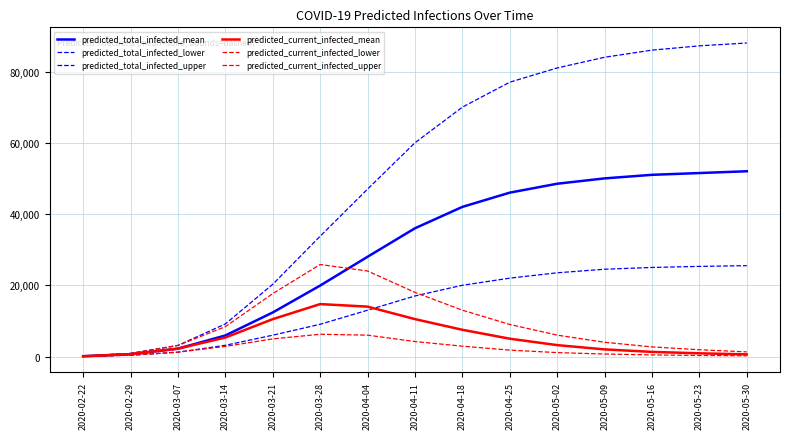

How many lines are shown in the chart?

6